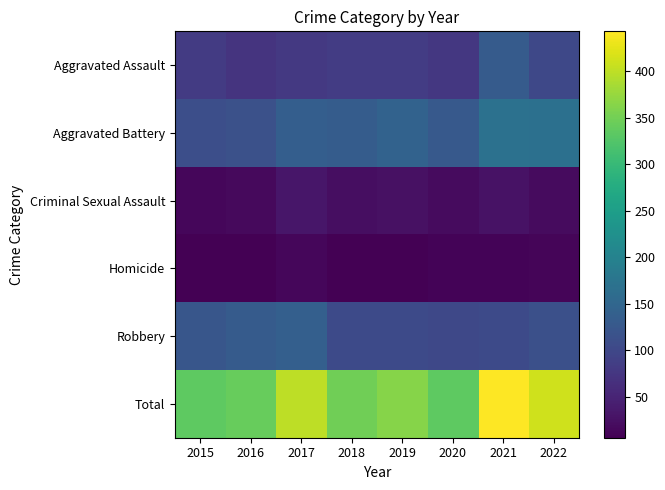

Reading left to right, extract all data points from this chart.

Aggravated Assault: 2015=82	2016=71	2017=78	2018=83	2019=83	2020=77	2021=131	2022=101
Aggravated Battery: 2015=111	2016=115	2017=136	2018=133	2019=143	2020=128	2021=169	2022=167
Criminal Sexual Assault: 2015=13	2016=17	2017=32	2018=22	2019=26	2020=19	2021=28	2022=18
Homicide: 2015=6	2016=7	2017=14	2018=7	2019=7	2020=10	2021=11	2022=12
Robbery: 2015=123	2016=132	2017=139	2018=104	2019=105	2020=100	2021=104	2022=113
Total: 2015=335	2016=342	2017=399	2018=349	2019=364	2020=334	2021=443	2022=411